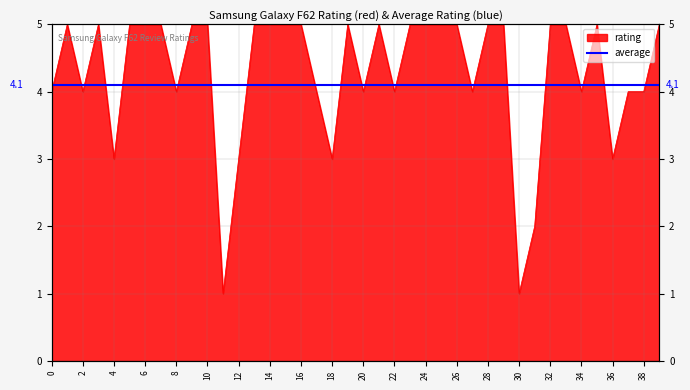

How many lines are shown in the chart?

1